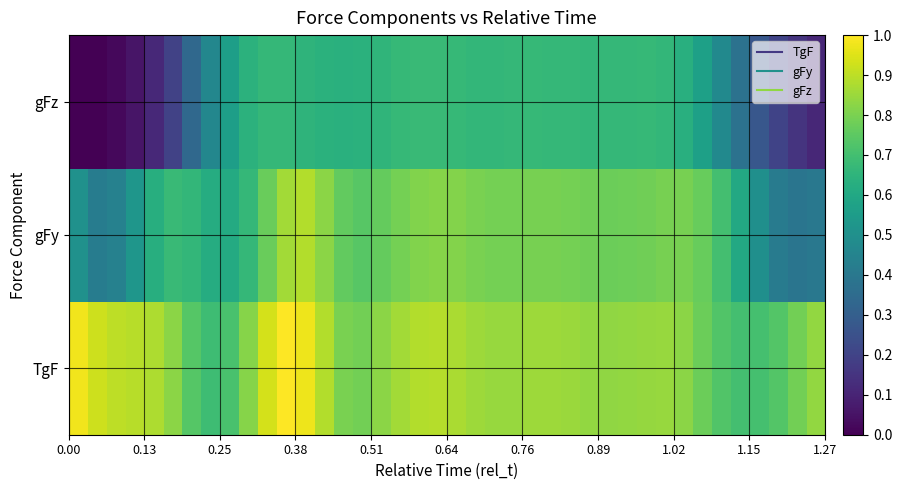

Rank the series by their average value, from lowest to highest.

gFz, gFy, TgF